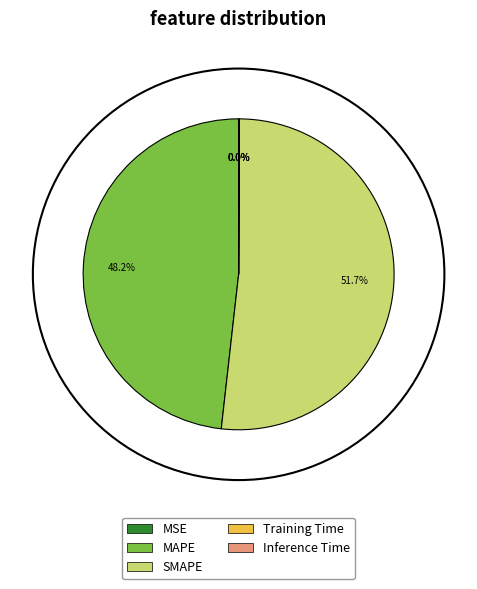

Which slice is the largest?

SMAPE